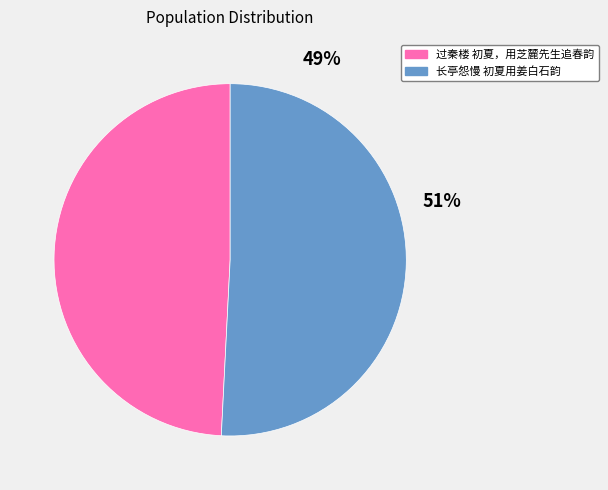

Count the number of slices in the pie.

2